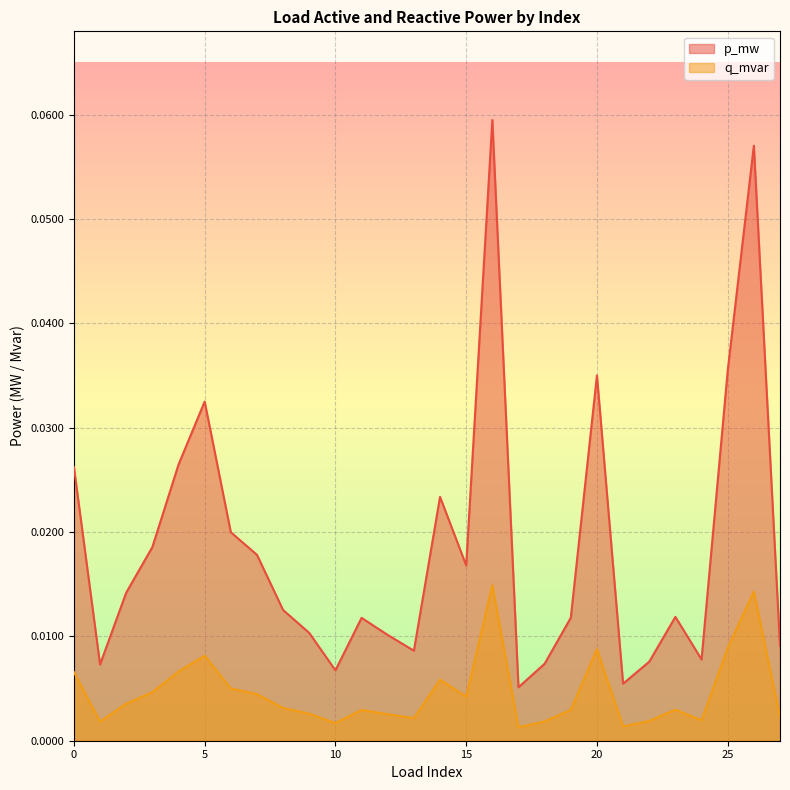

What is the maximum value for p_mw?

0.1